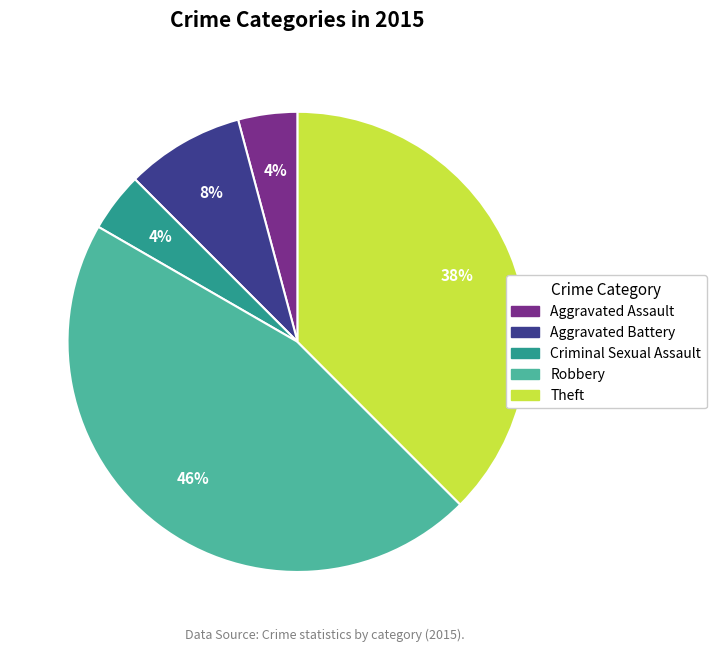

True or false: Theft accounts for 38% of the total.

True